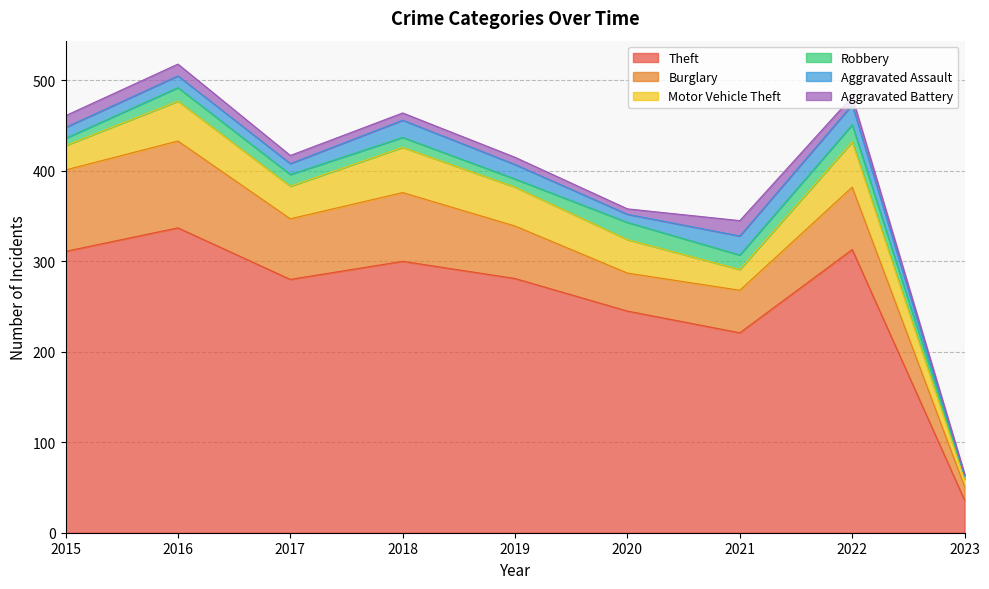

Does the chart display data point markers on the line(s)?

No